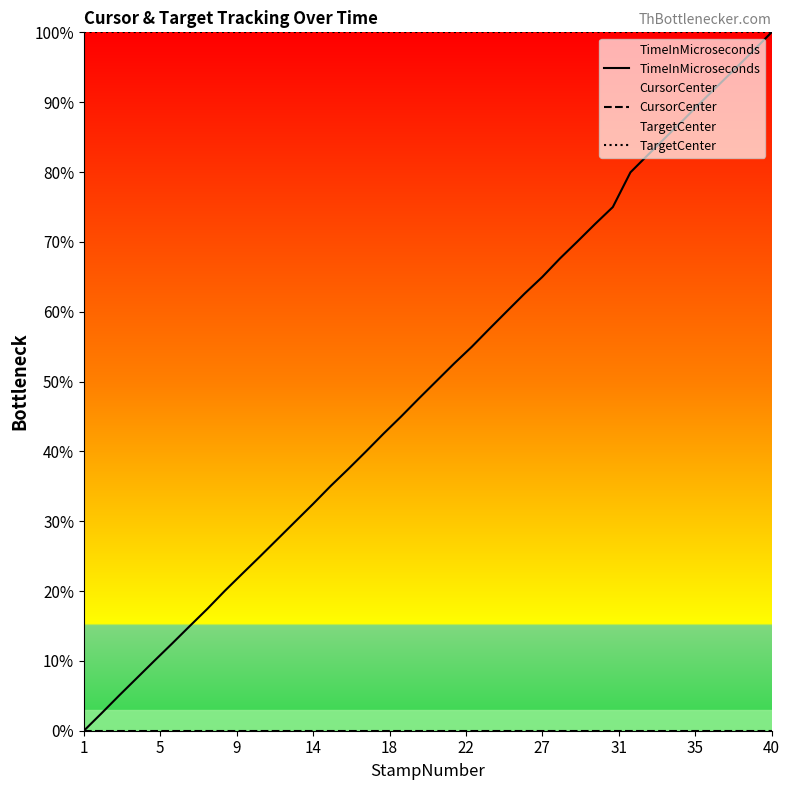

What is the maximum value for TimeInMicroseconds?

100.0